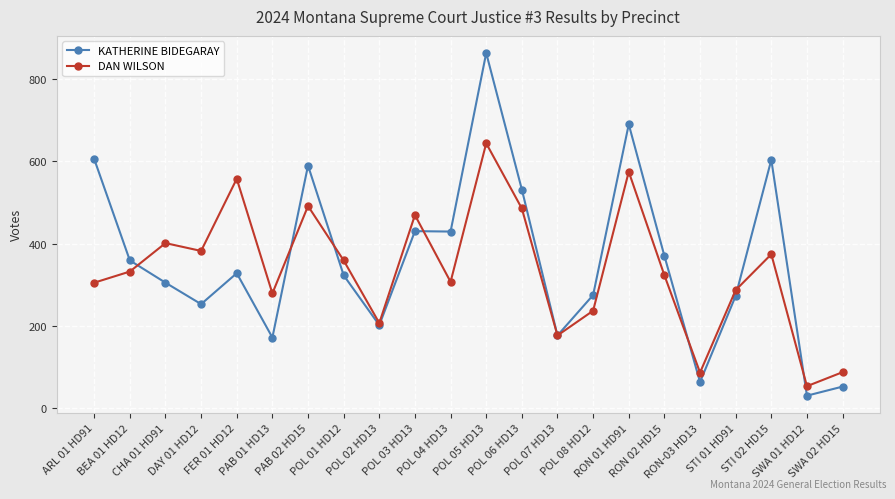

What is the maximum value shown in the chart?

862